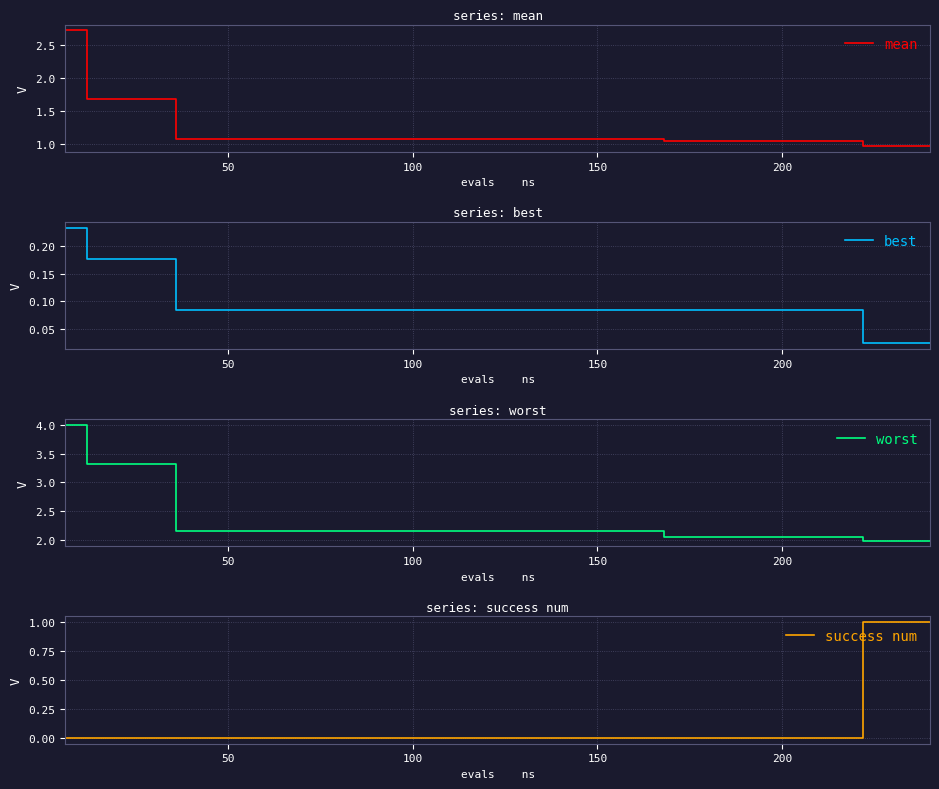

Which series has the widest spread of values?

worst